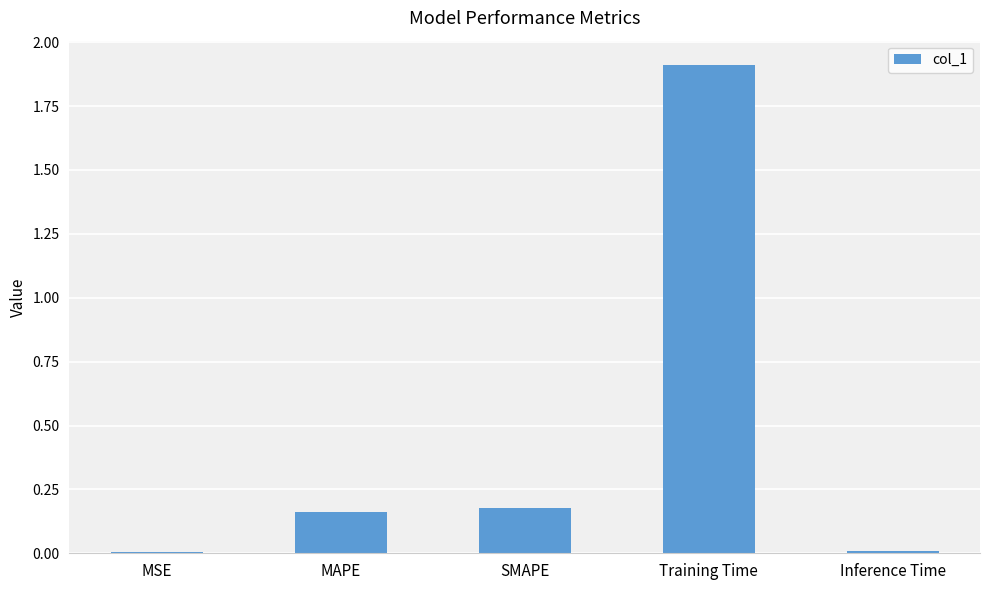

What is the greatest value displayed?

1.9